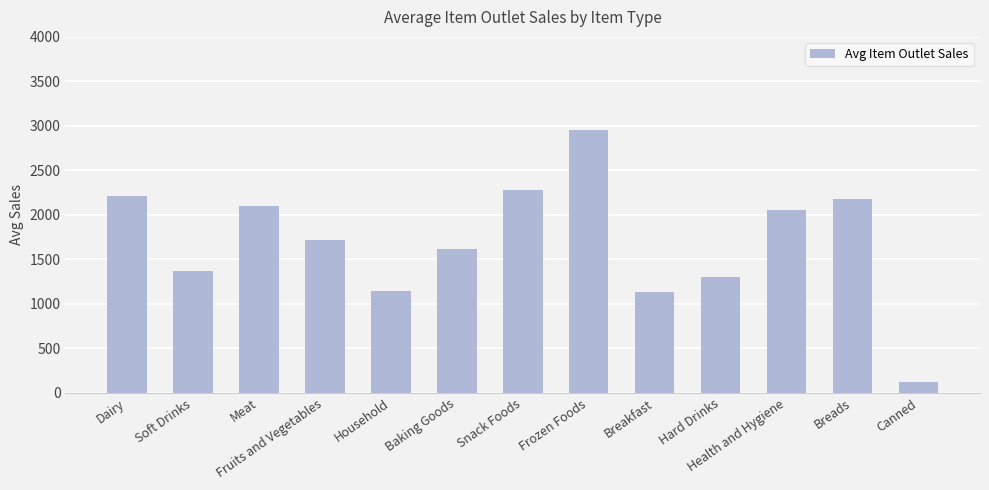

What is the average value?

1705.6